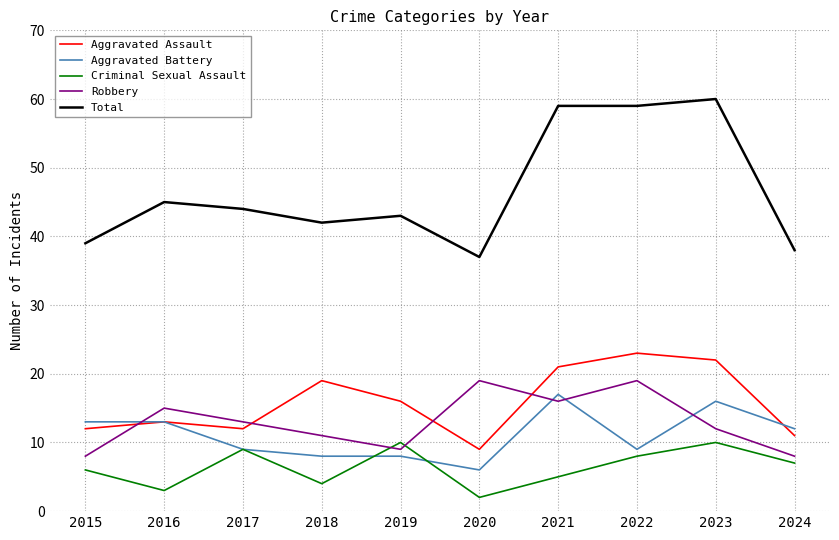

True or false: Total has more than 0 points higher than both neighbors.

True